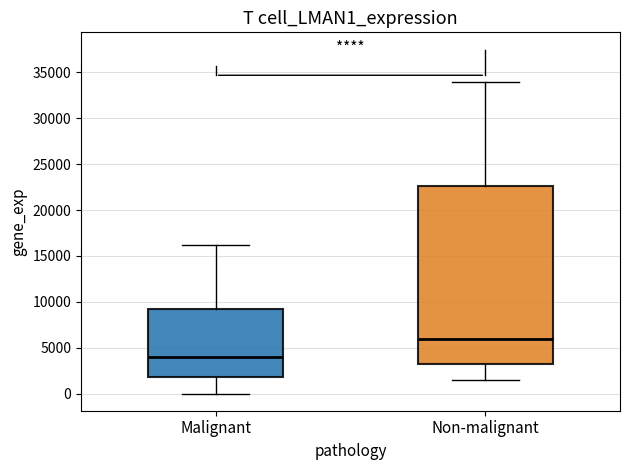

Which box is the tallest, from its lower edge to its upper edge?

Non-malignant